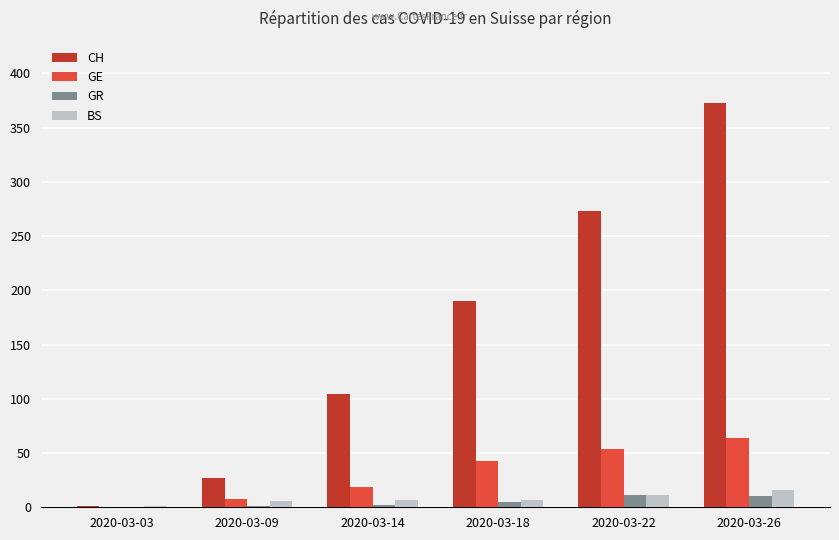

At which category does the chart reach its peak across all series?

2020-03-26